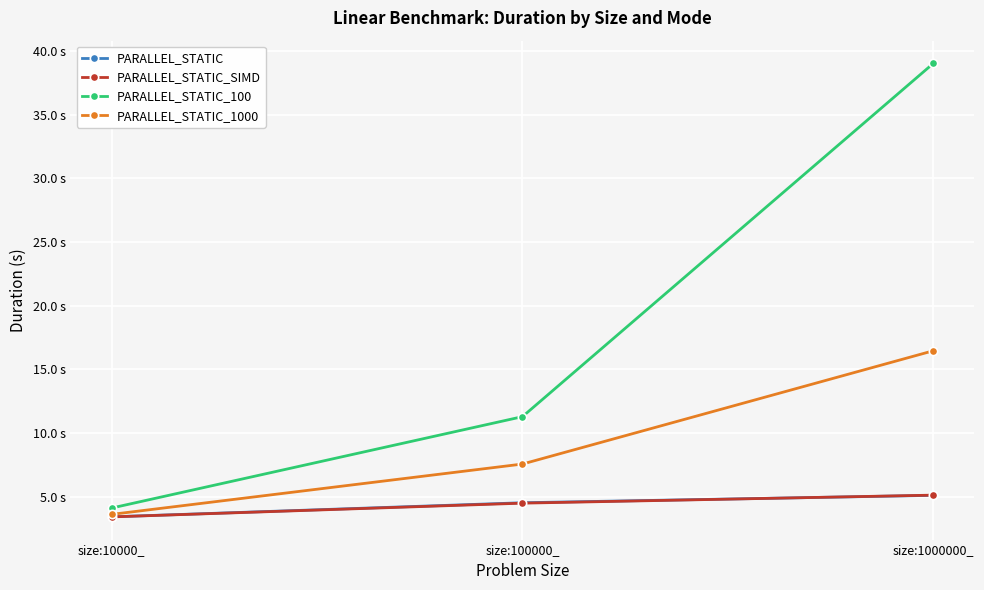

The PARALLEL_STATIC_100 series shows 4.1 at size:10000_. True or false?

True